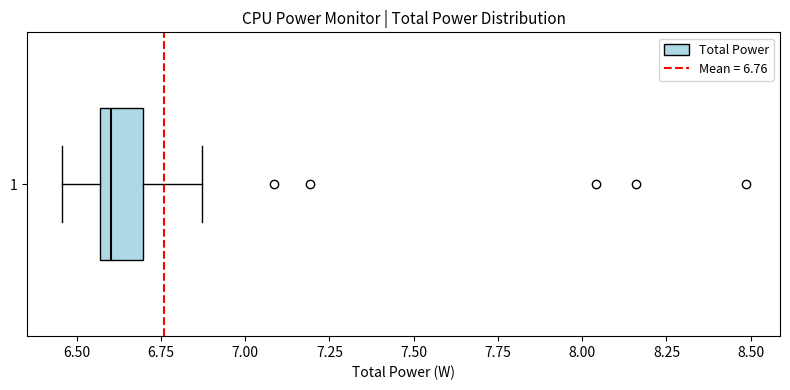

Where does the right whisker of the box at y = 1 end on the x-axis? The values are not printed on the chart, so give them approximately, as read against the axis.

6.85